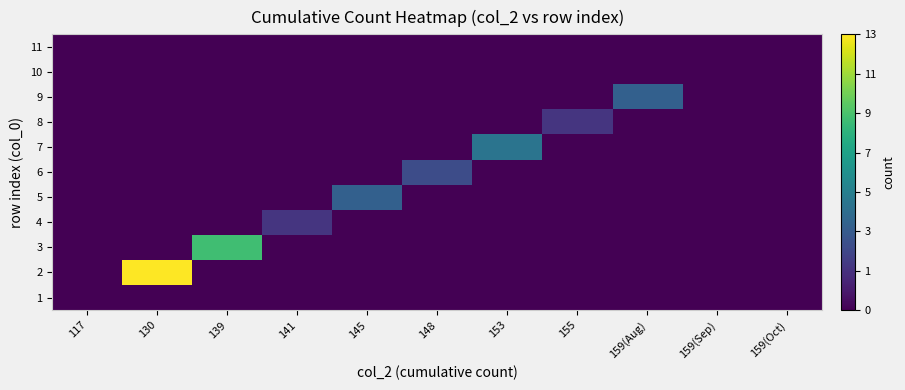

At how many categories does at least one series exceed 12?

1